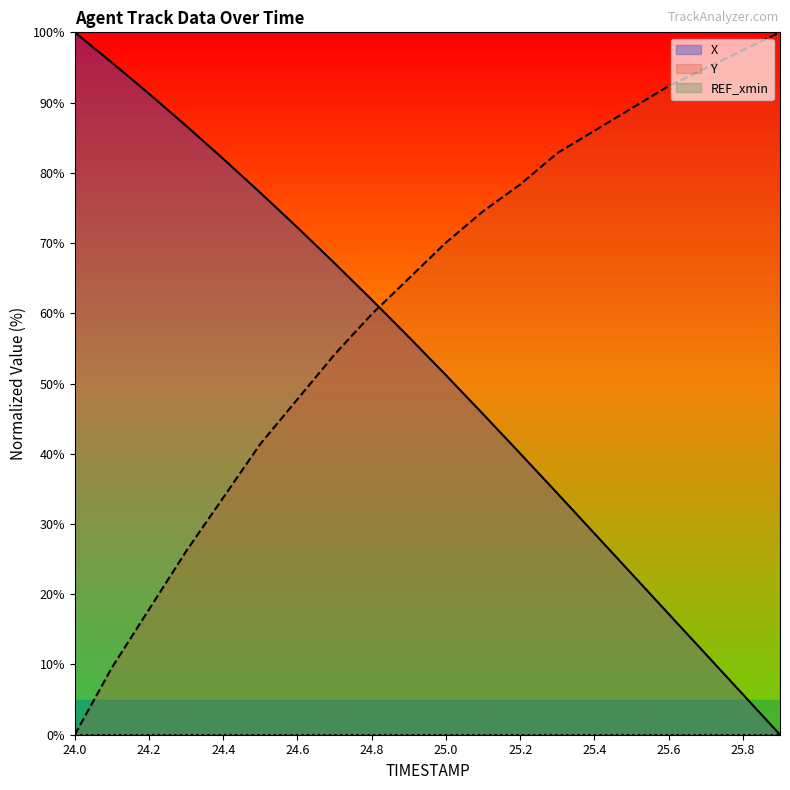

What is the spread (max minus min) of values at 24.5?

35.8